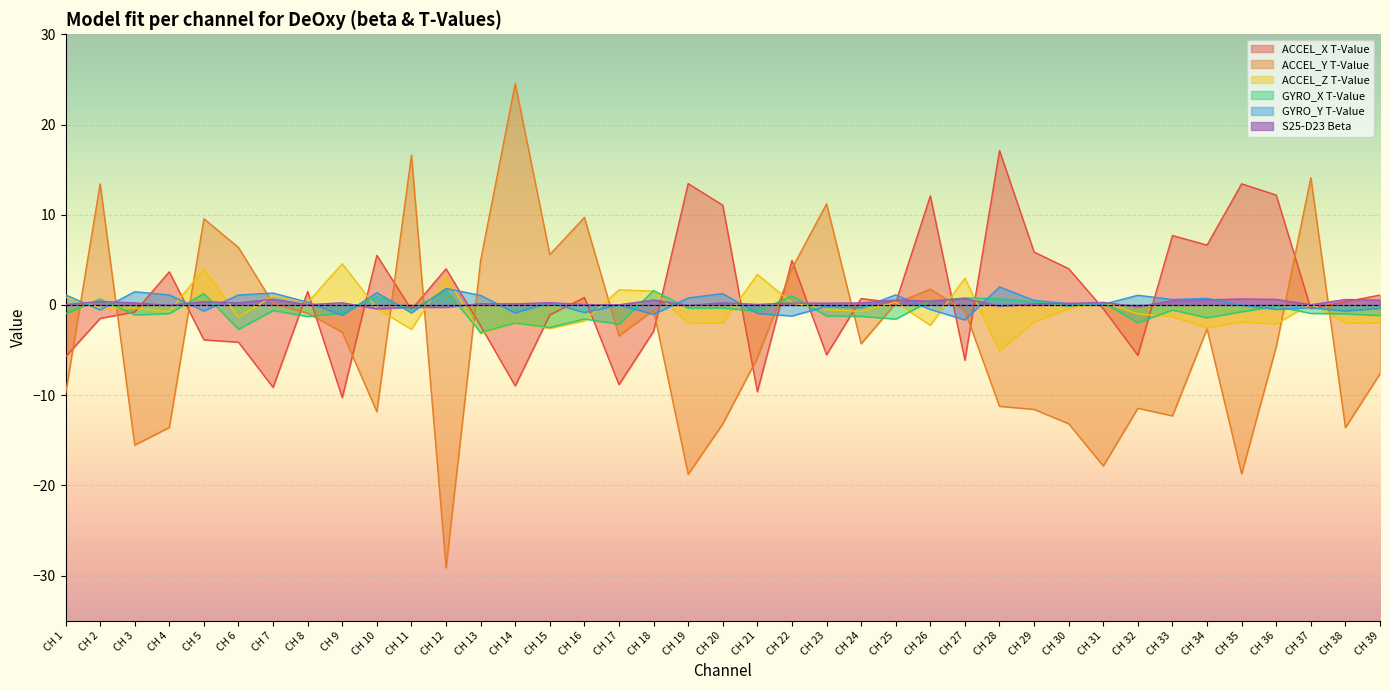

Where do GYRO_Y T-Value and ACCEL_Z T-Value first cross each other?

CH 1 and CH 2